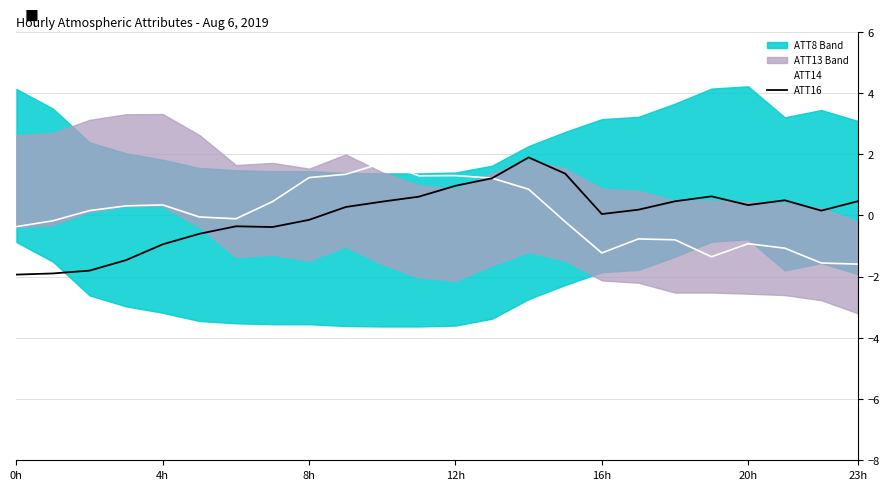

Where do ATT14 and ATT16 first cross each other?

13 and 14